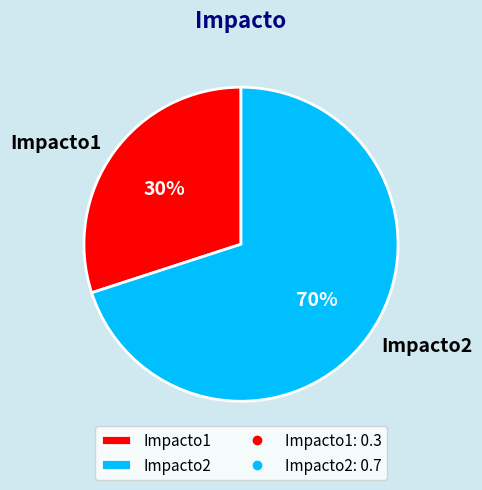

Is it true that Impacto2 is 70% of the pie?

True